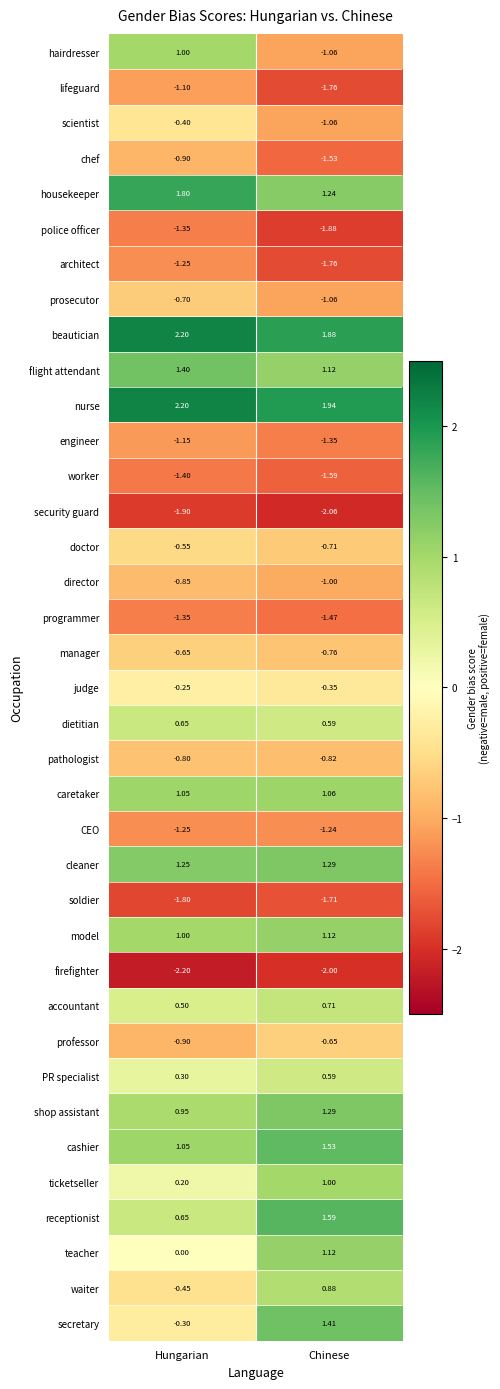

Where is accountant nearest to the value 0?

Hungarian